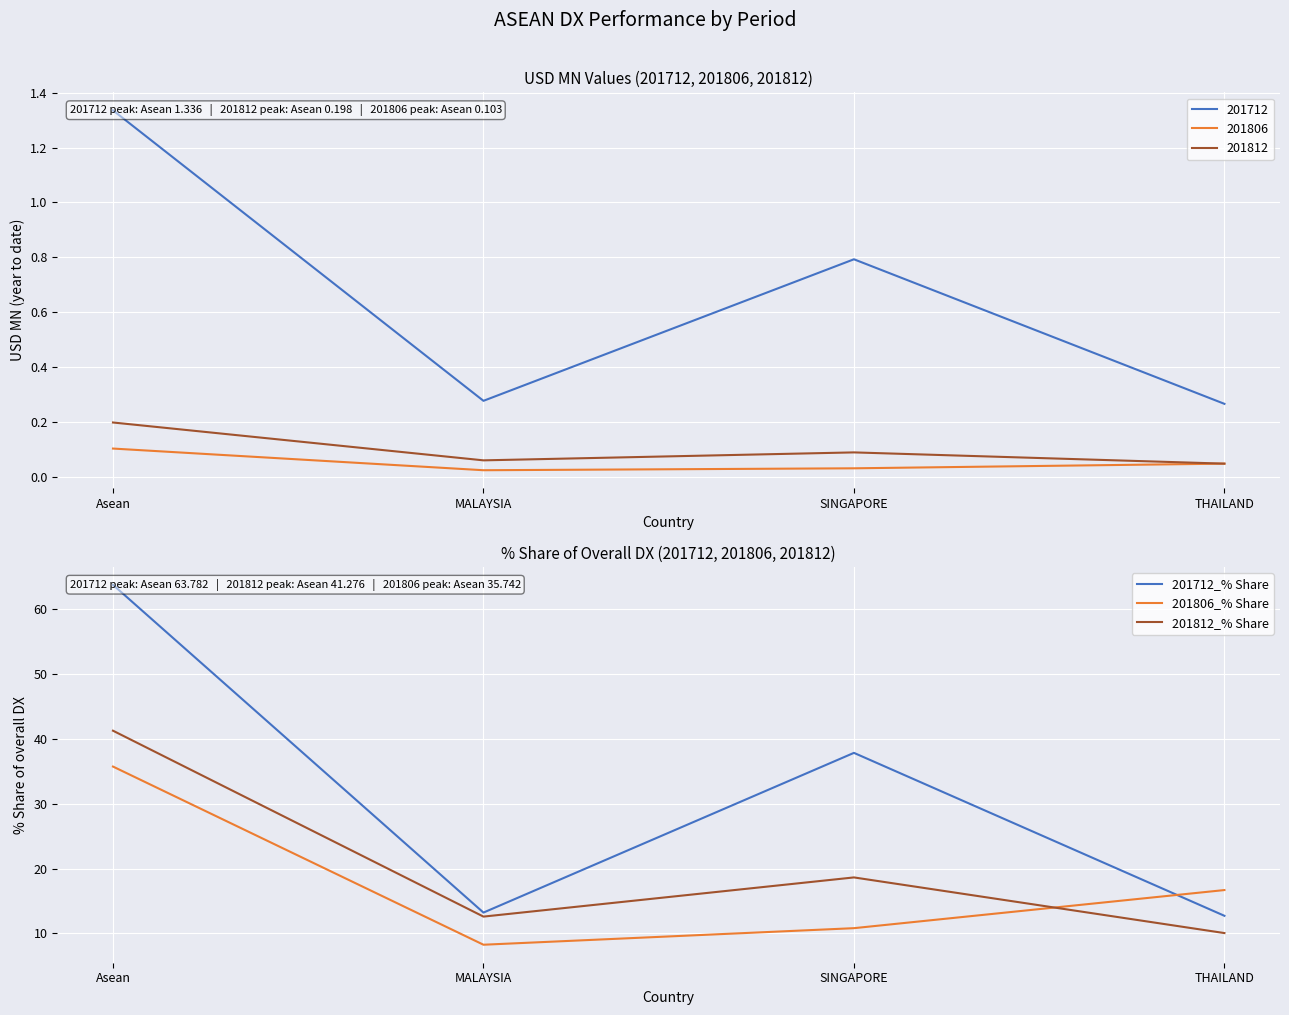

Read the 201812_% Share value at SINGAPORE.

18.6